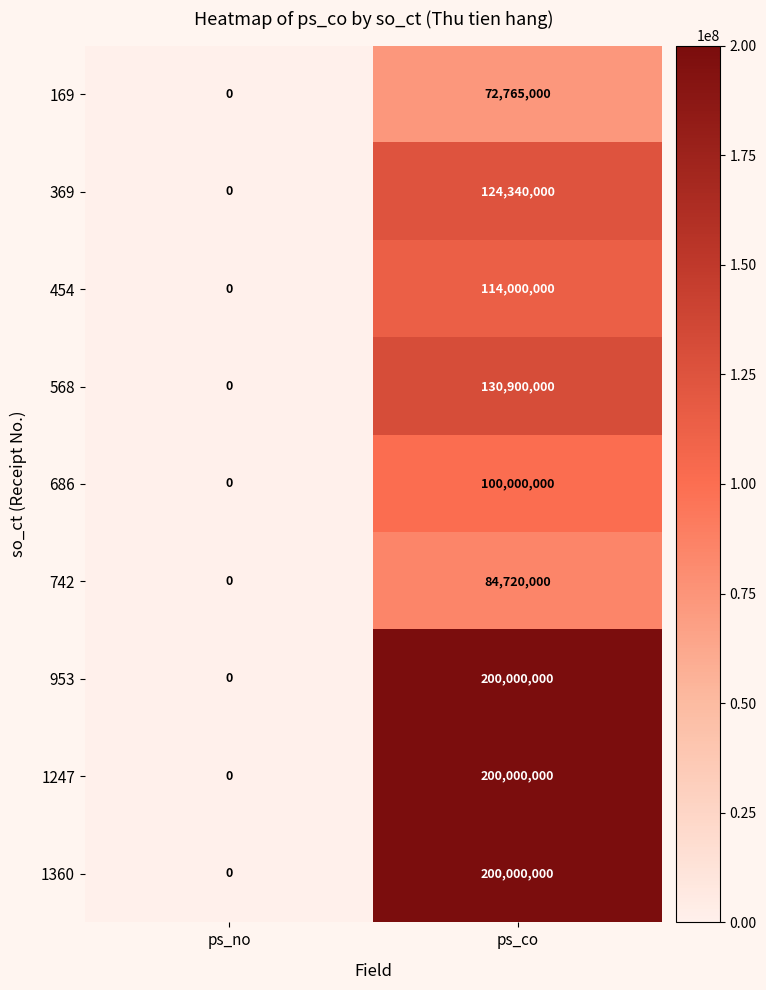

At which category is the sum across all series the highest?

ps_co